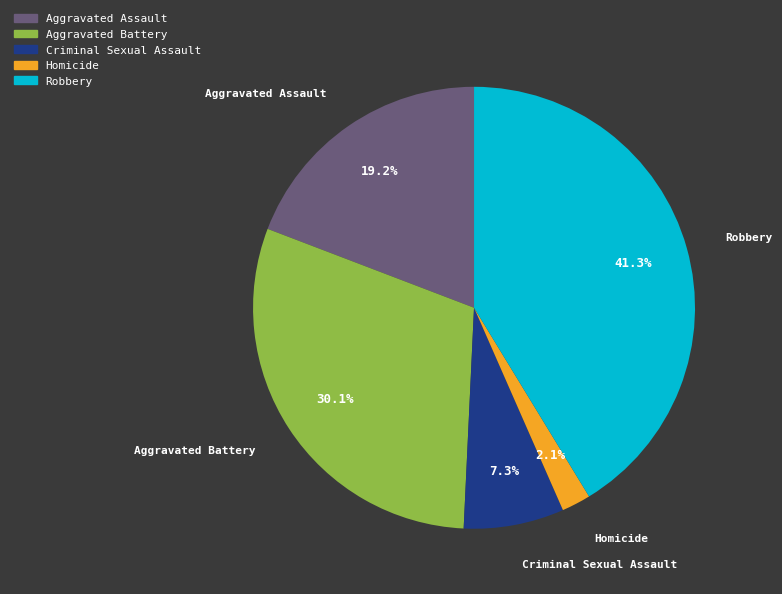

Approximately how many times larger is the value at Aggravated Assault compared to Aggravated Battery?

0.6